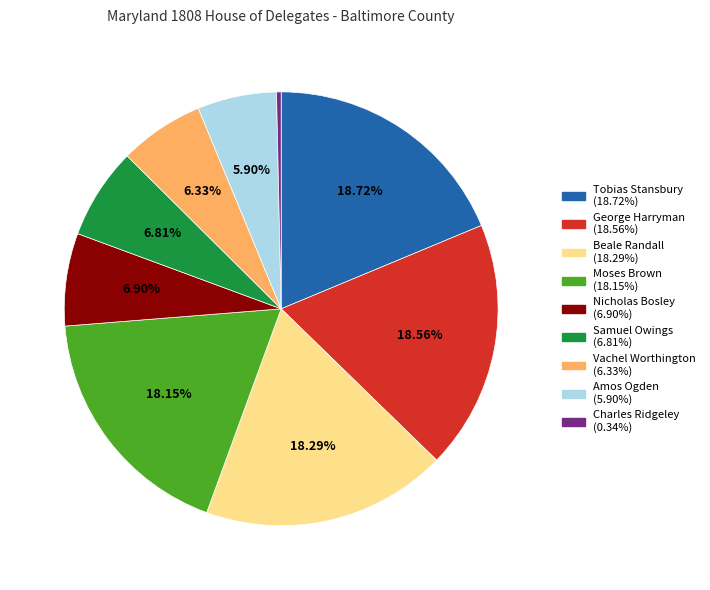

Count the number of slices in the pie.

9